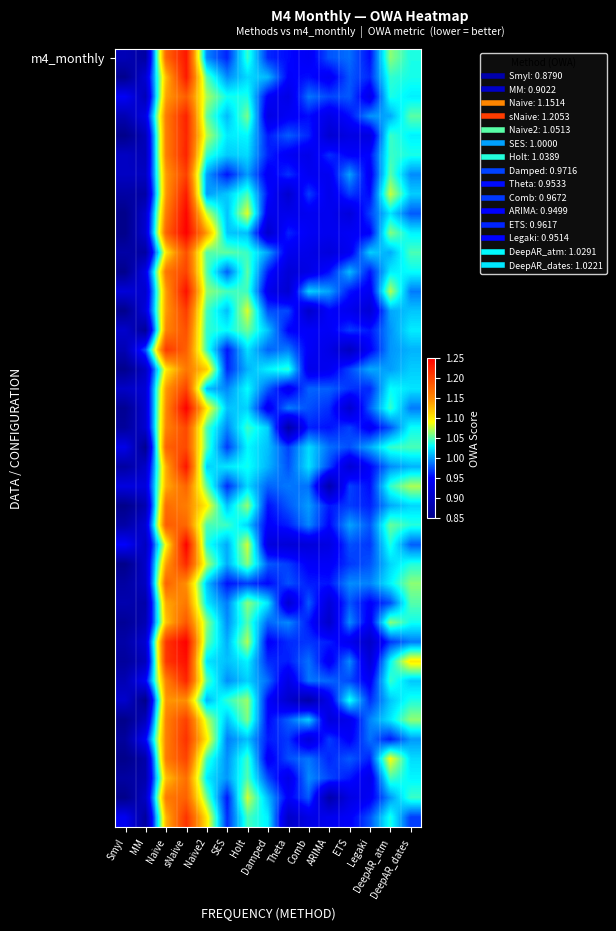

At which category is the sum across all series the highest?

sNaive